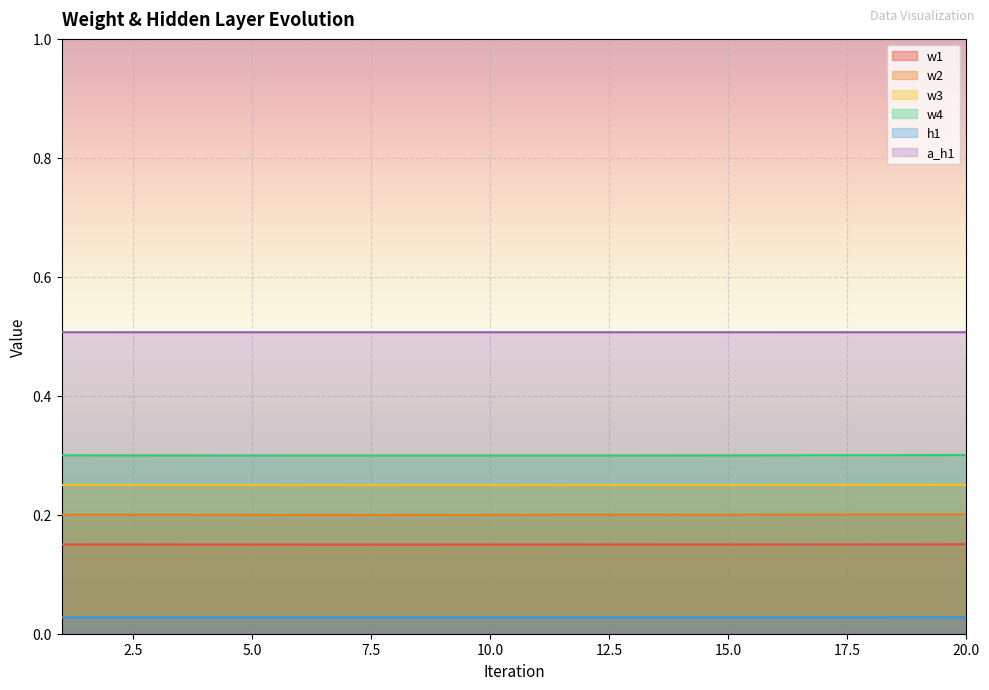

True or false: w4 and w2 cross at least once.

False